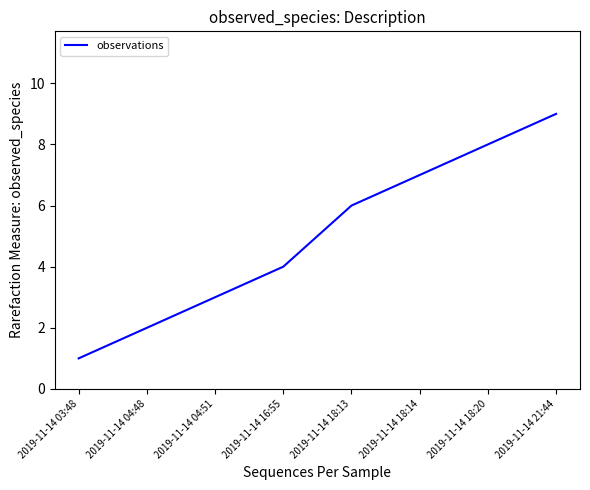

Rank the categories by value from lowest to highest.

2019-11-14 03:48, 2019-11-14 04:48, 2019-11-14 04:51, 2019-11-14 16:55, 2019-11-14 18:13, 2019-11-14 18:14, 2019-11-14 18:20, 2019-11-14 21:44